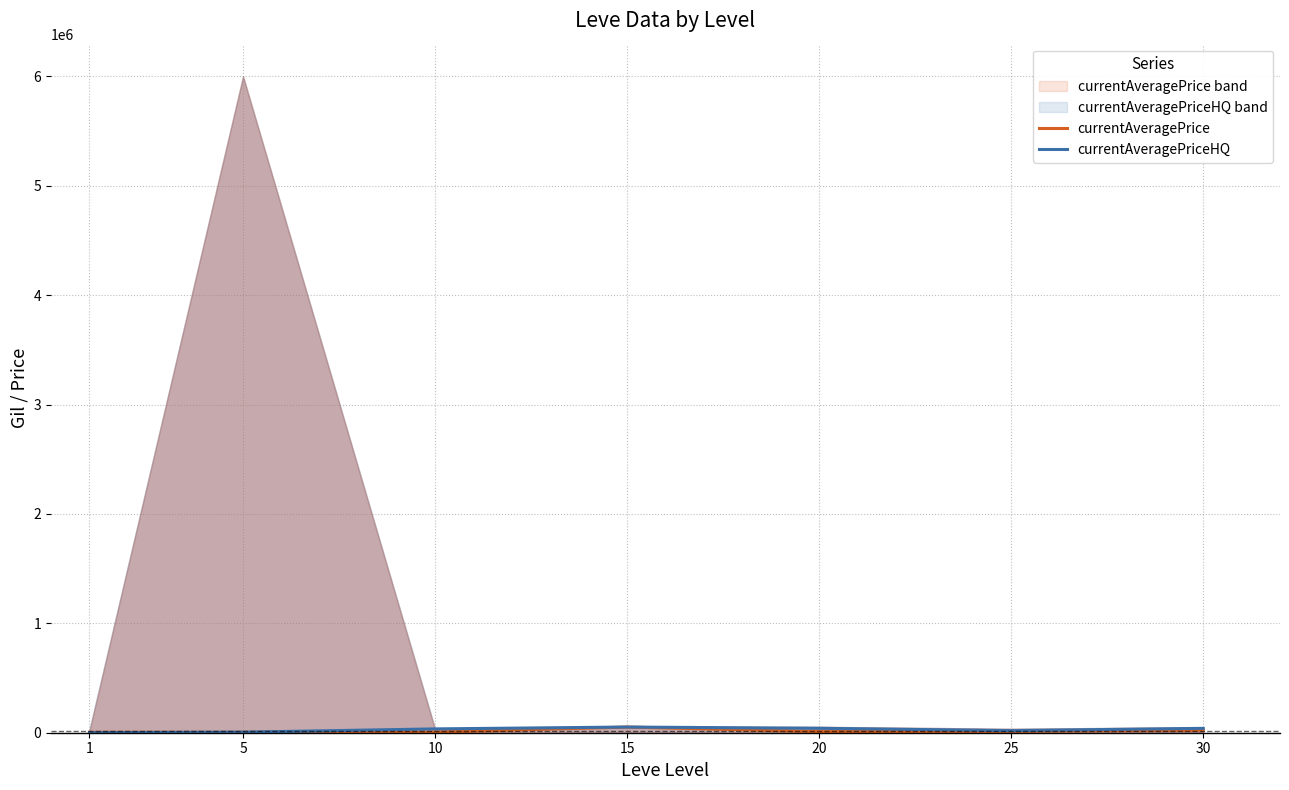

Does the chart have visible grid lines?

Yes